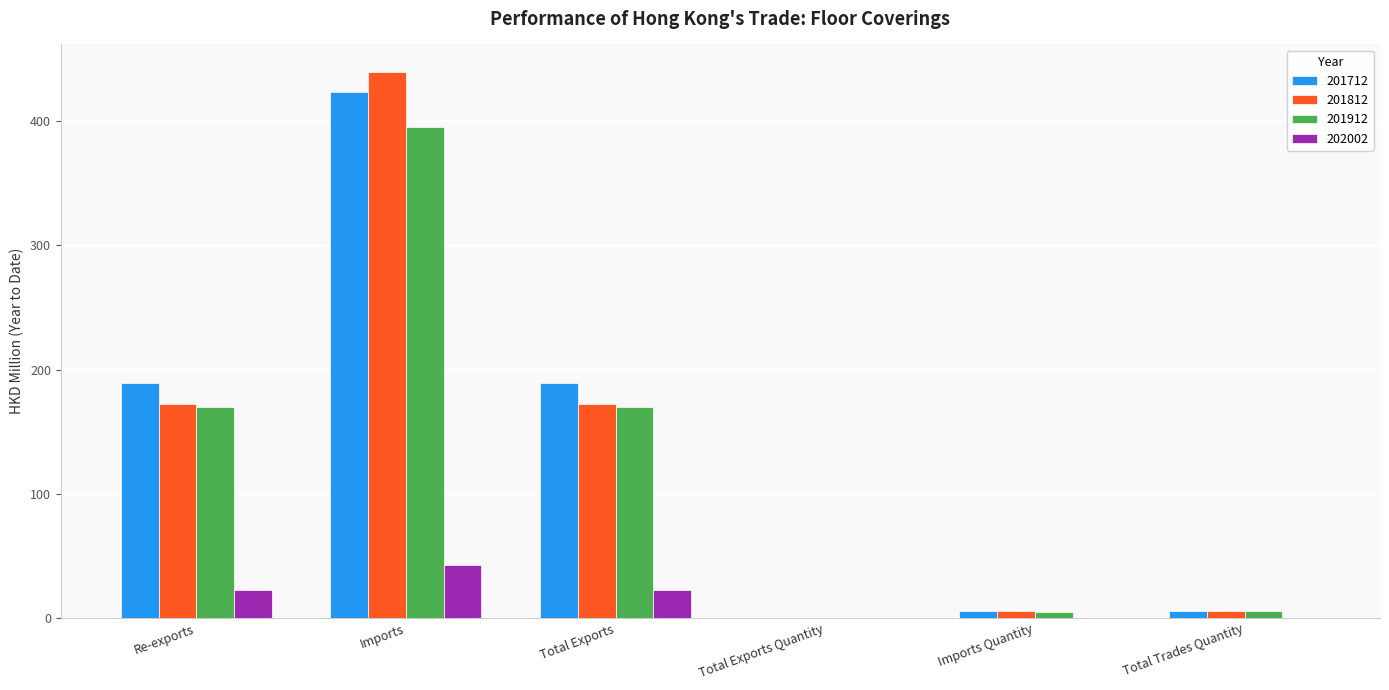

What are all the series names shown in the legend?

201712, 201812, 201912, 202002